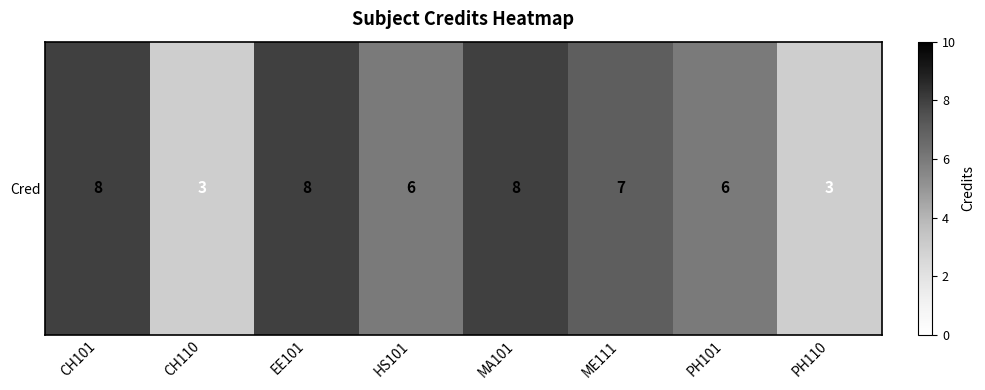

List the labels in order of value, largest first.

CH101, EE101, MA101, ME111, HS101, PH101, CH110, PH110